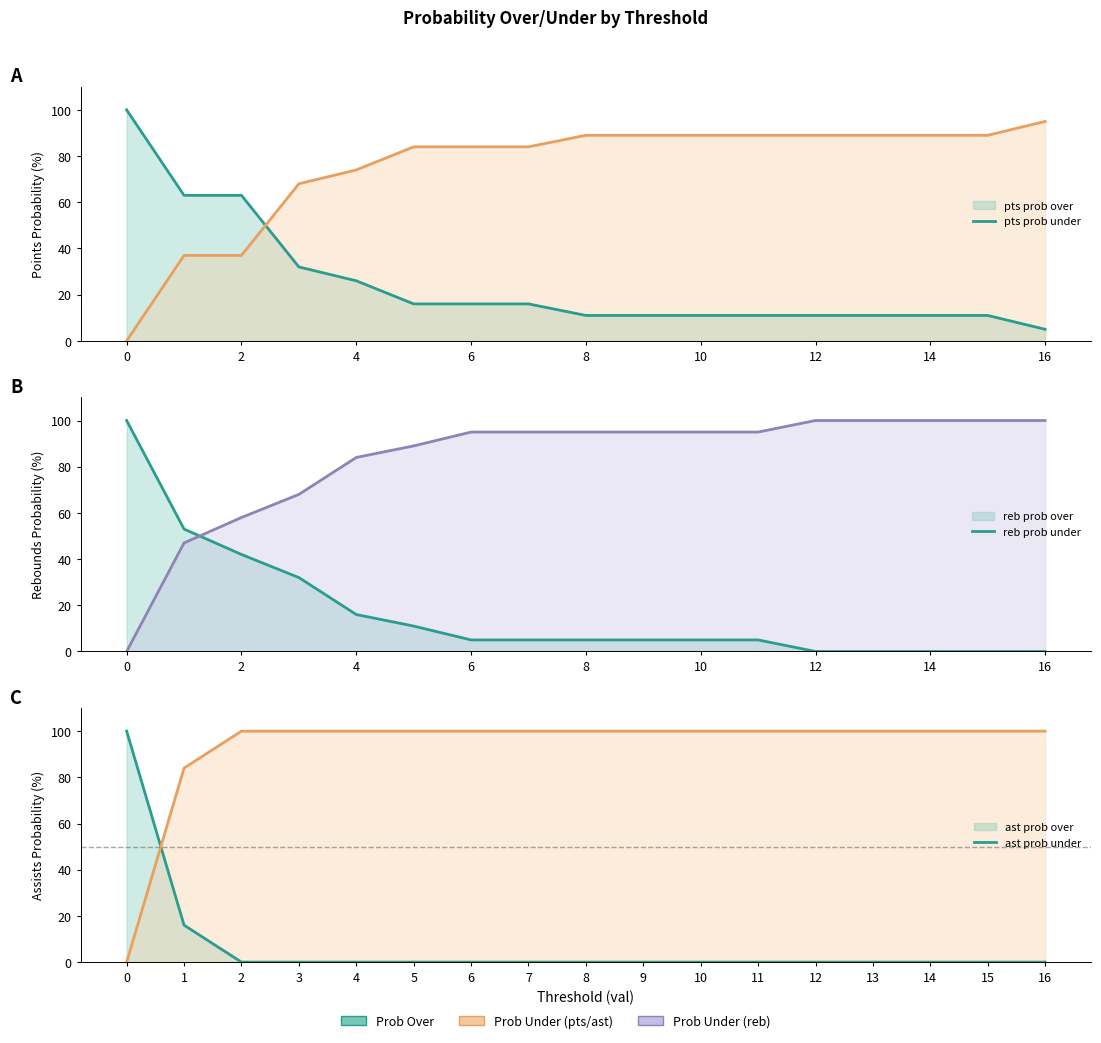

How many lines are shown in the chart?

6